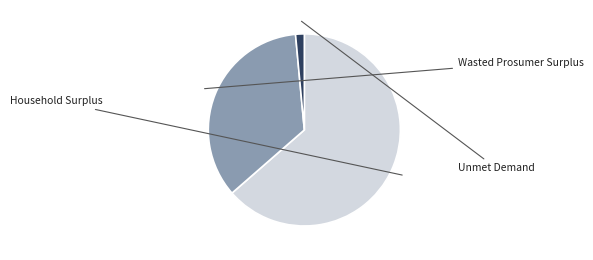

Is there a majority slice in this chart?

Yes